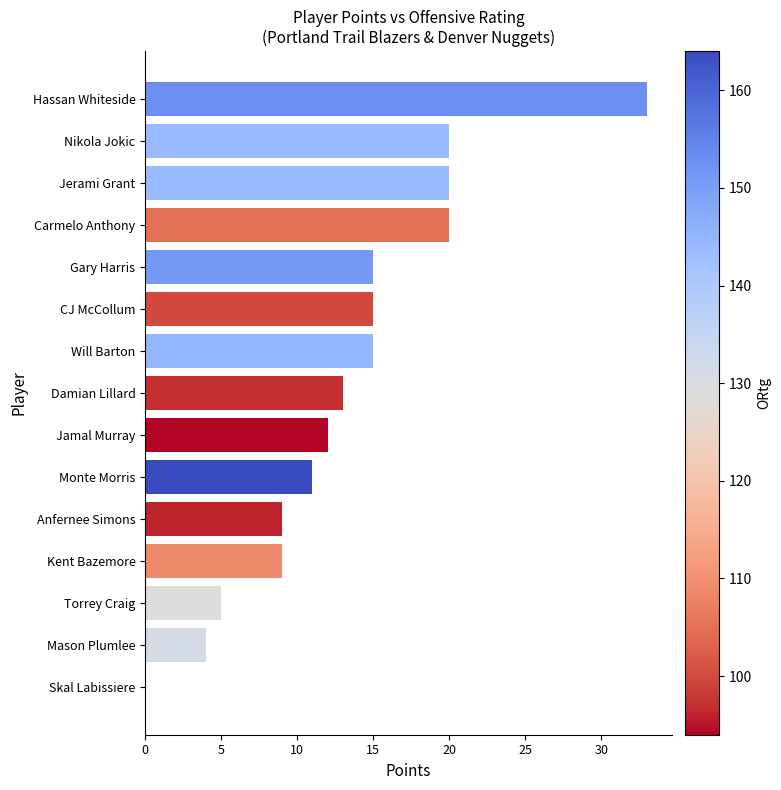

Are the bars grouped side by side (vs. stacked)?

No